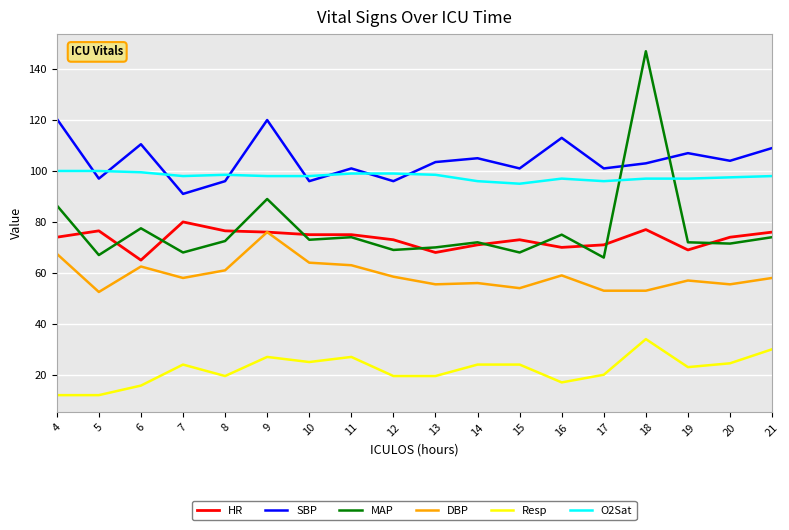

Which series changed the most between 5 and 11?

Resp